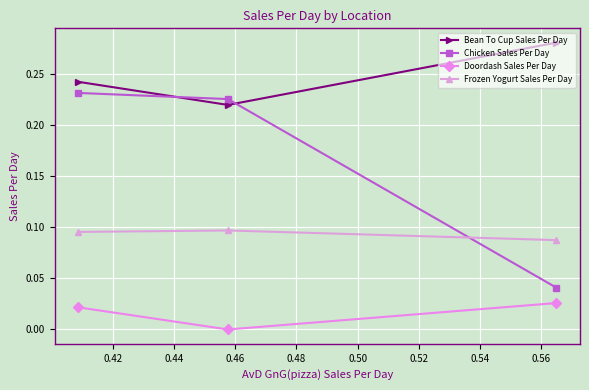

What is the value of the Frozen Yogurt Sales Per Day point at the 3rd from the left?

0.1